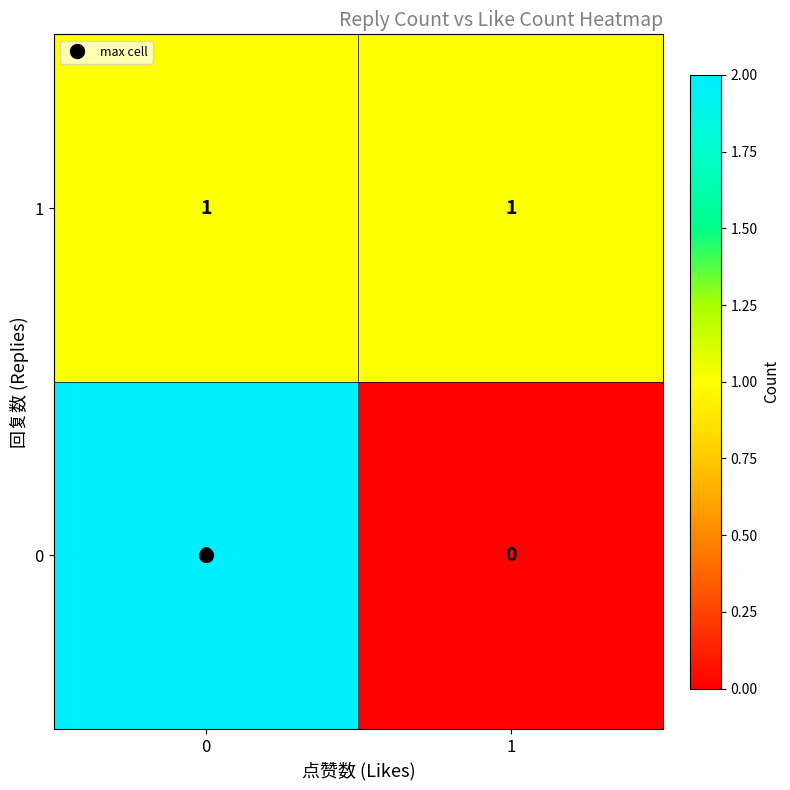

True or false: 1 has a value of 1 at 1.

True